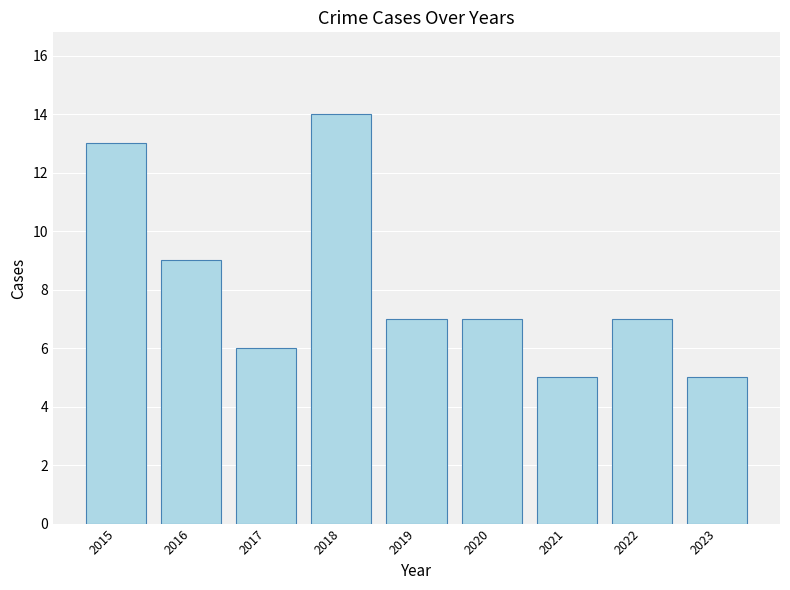

Approximately how many times larger is the value at 2022 compared to 2021?

1.4